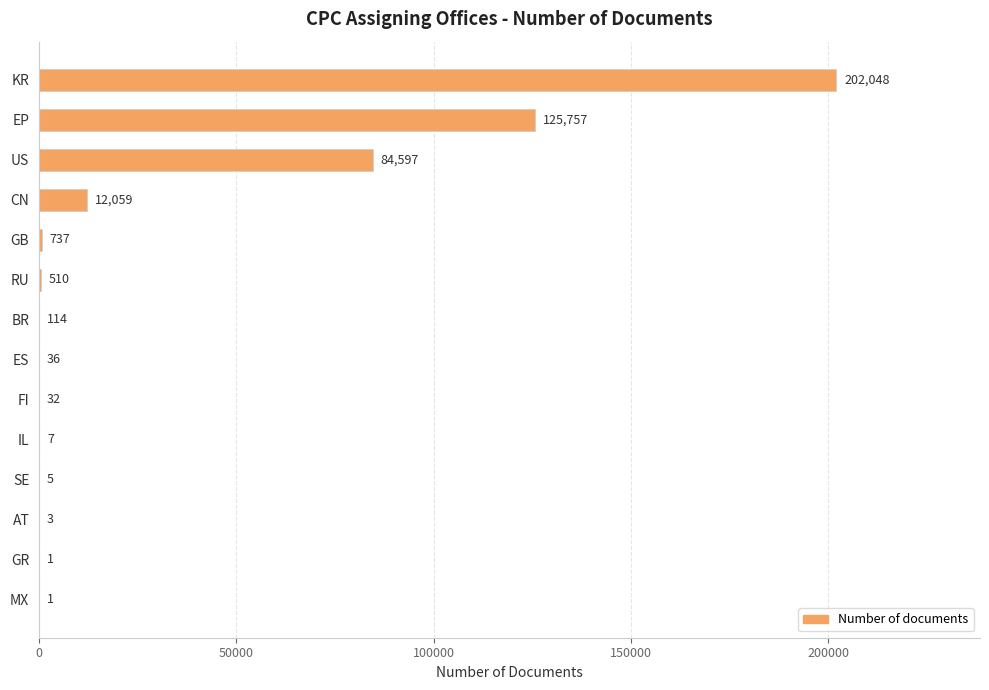

Reading top to bottom, list all the values displayed in this chart.

KR=202048	EP=125757	US=84597	CN=12059	GB=737	RU=510	BR=114	ES=36	FI=32	IL=7	SE=5	AT=3	GR=1	MX=1